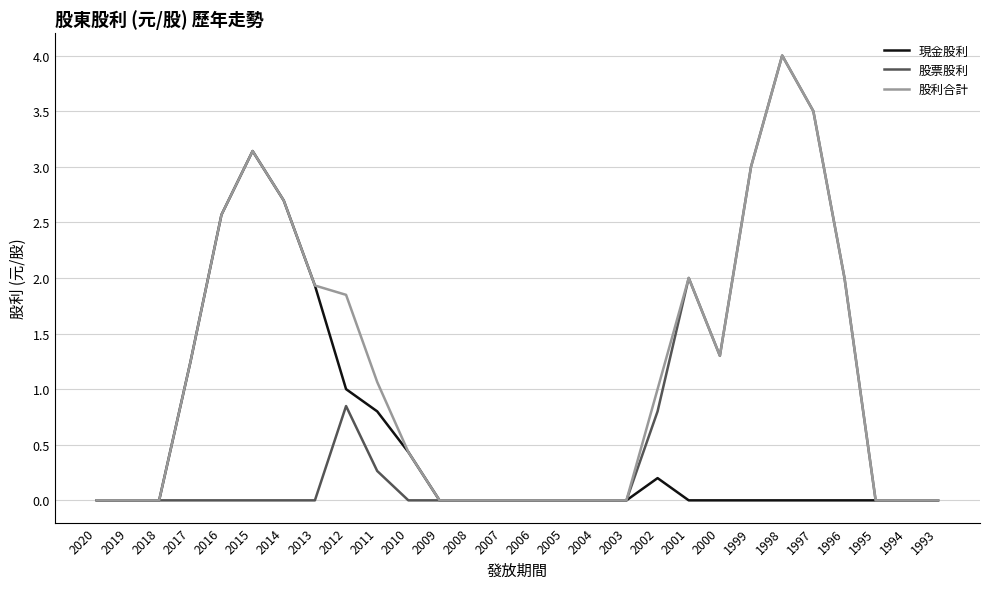

How many series are shown in this chart?

3